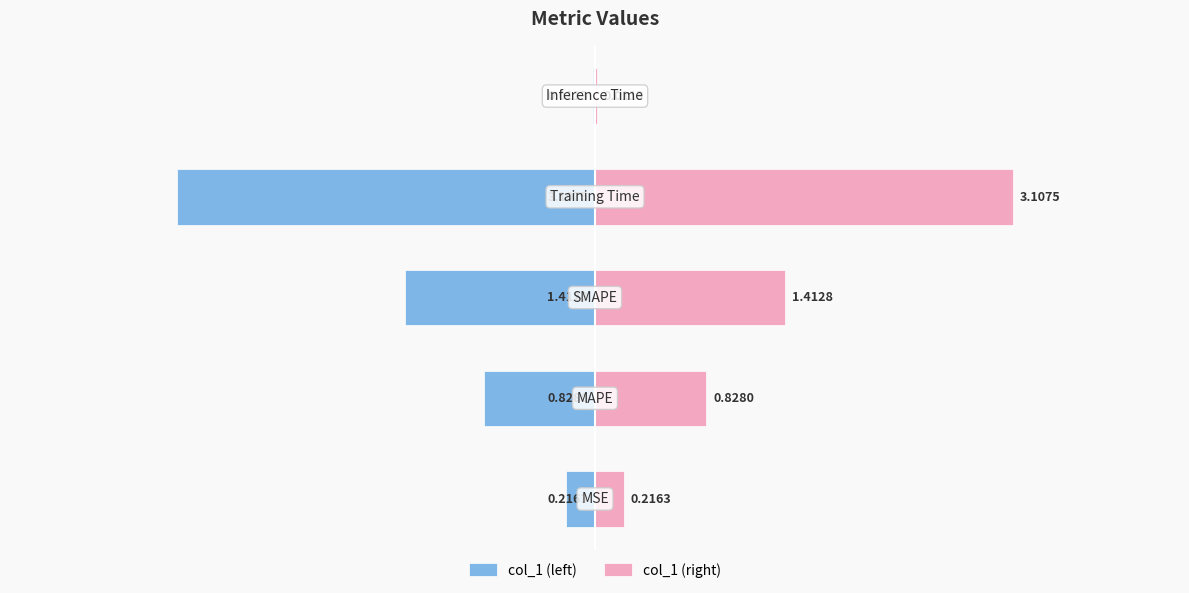

Are the bars horizontal?

Yes